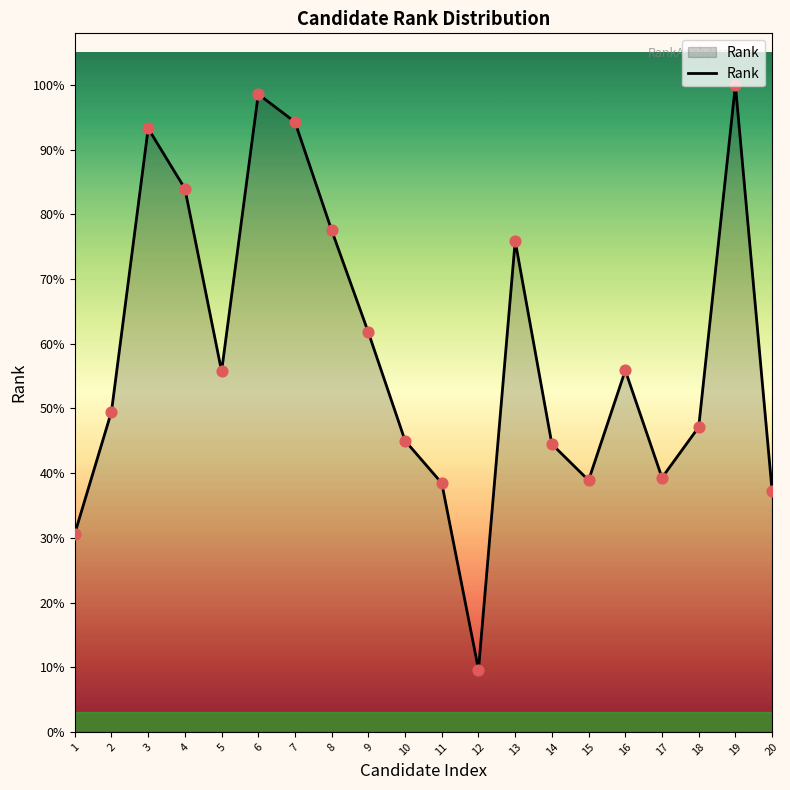

Between 3 and 10, which is larger?

3